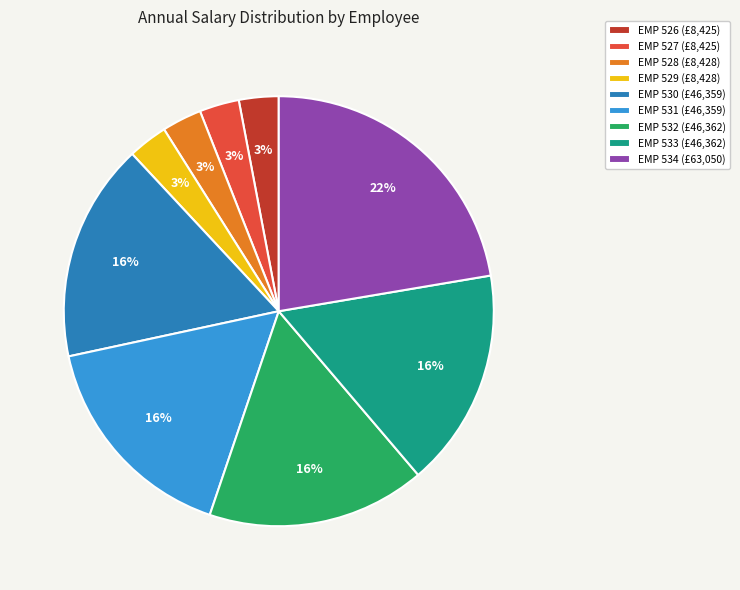

To the nearest percent, what is the combined percentage of EMP 533 and EMP 529?

19%